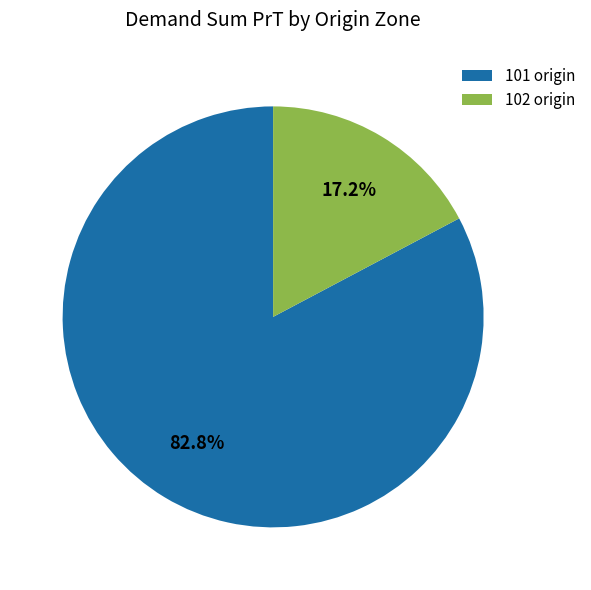

What is the smallest slice in the pie chart?

102 origin